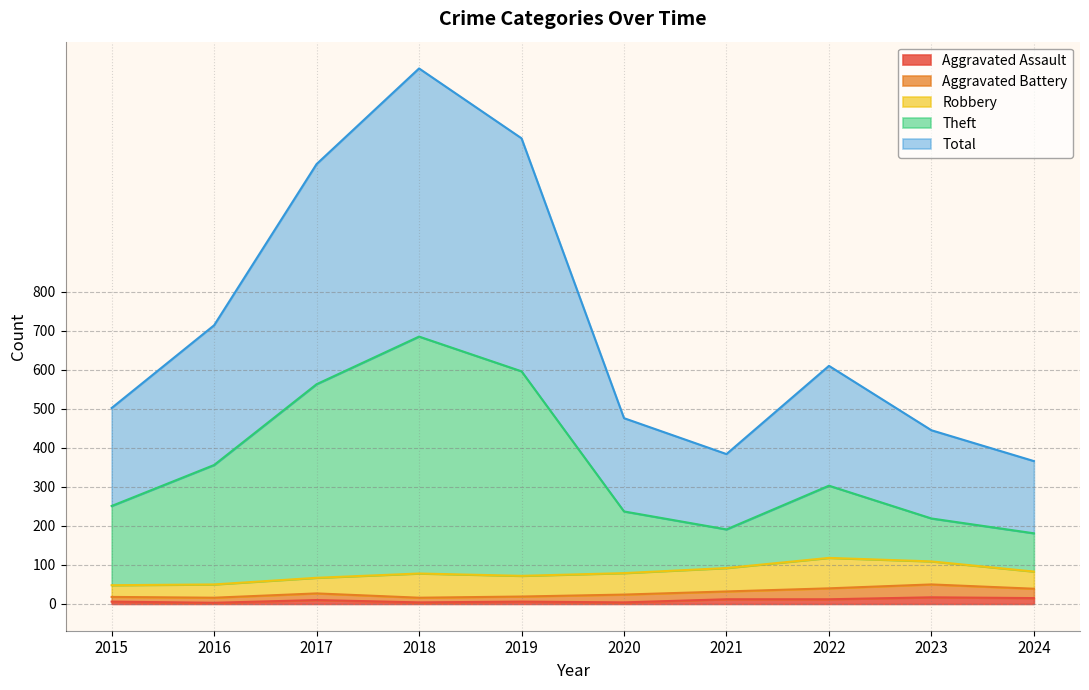

True or false: Theft and Total cross at least once.

False